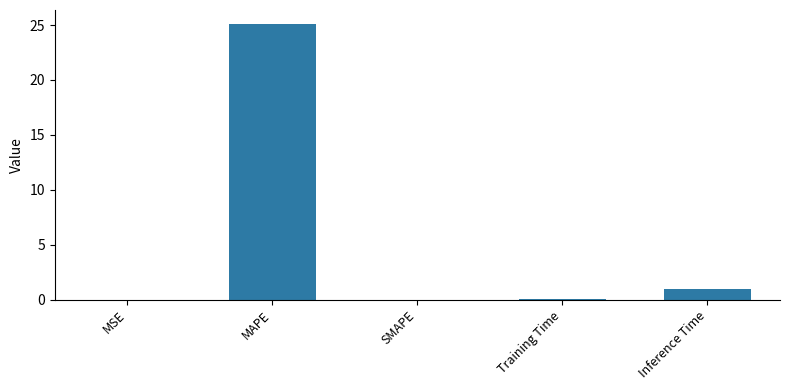

The value at SMAPE is 10.2. True or false?

False